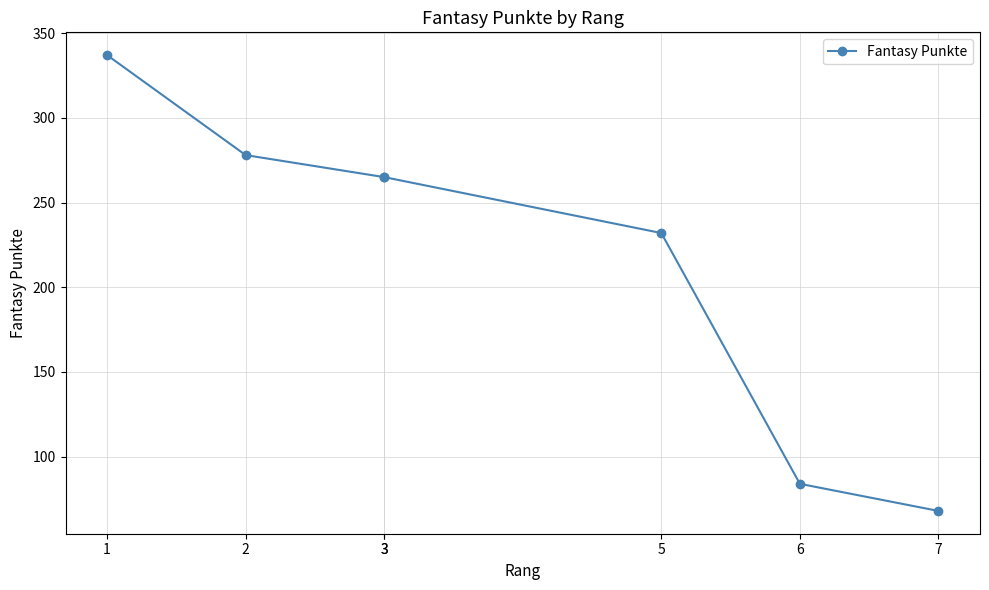

True or false: there are more than 1 points higher than both neighbors.

False